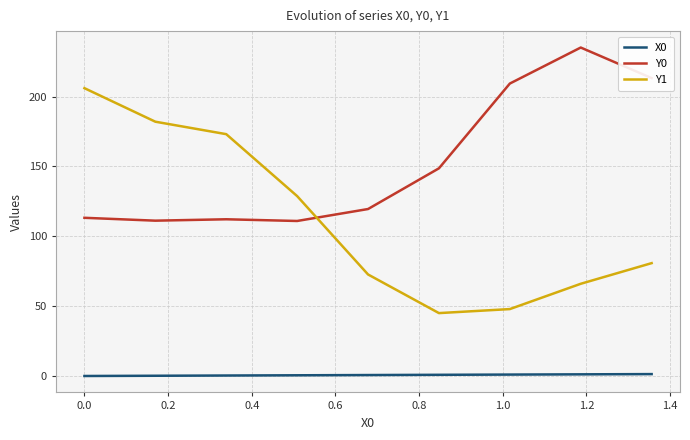

How many times do Y1 and Y0 cross each other?

1